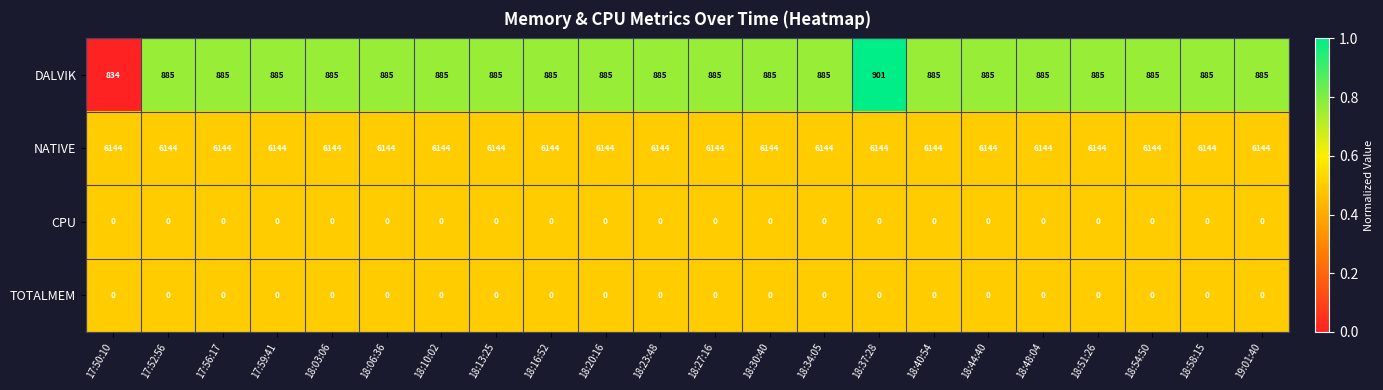

Which series has the widest spread of values?

DALVIK